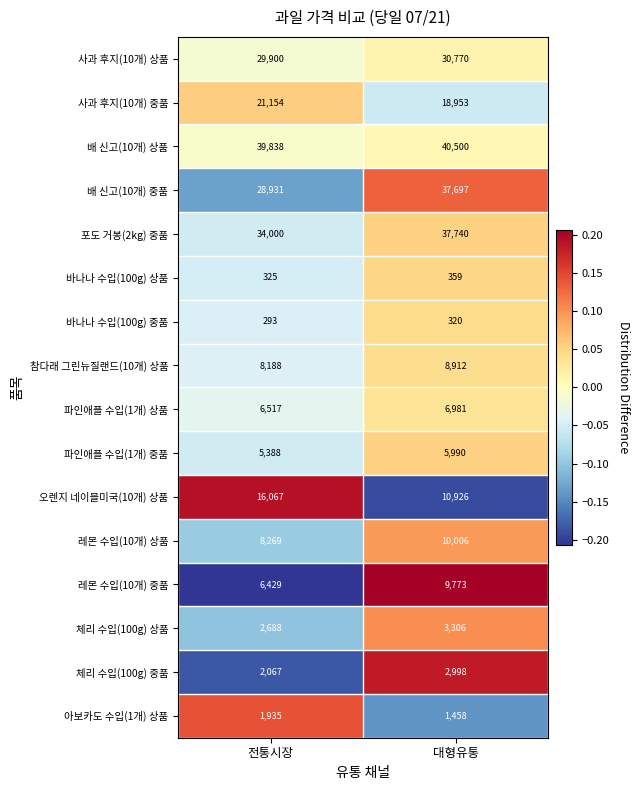

Which series has the largest range (max minus min)?

배 신고(10개) 중품